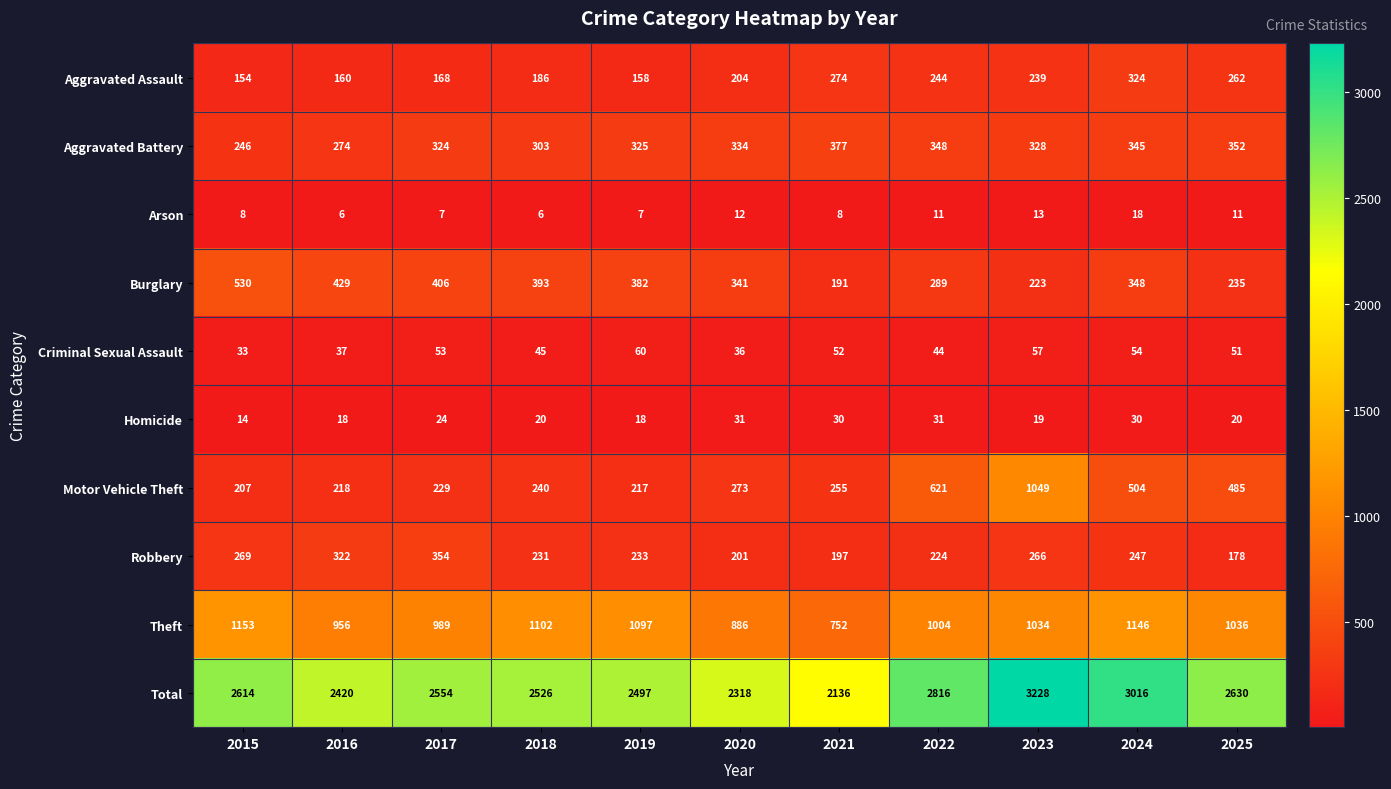

Rank the series at 2020 from highest to lowest value.

Total, Theft, Burglary, Aggravated Battery, Motor Vehicle Theft, Aggravated Assault, Robbery, Criminal Sexual Assault, Homicide, Arson